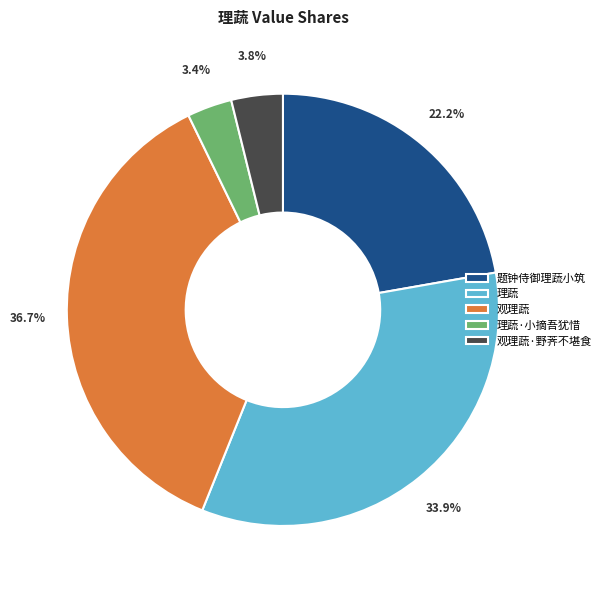

Does 观理蔬 represent more than half of the total?

No